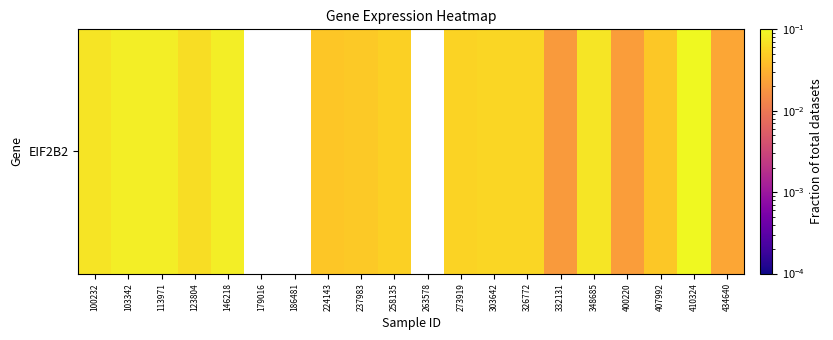

How many data points does each series have?

20